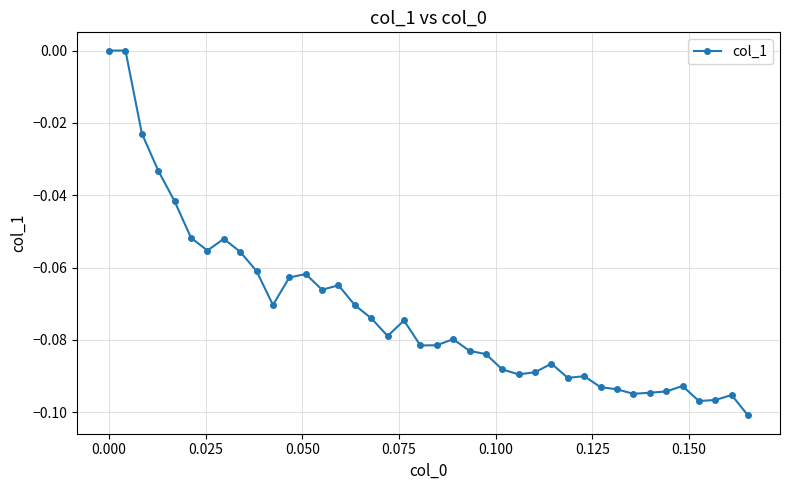

Count the number of data series in this chart.

1